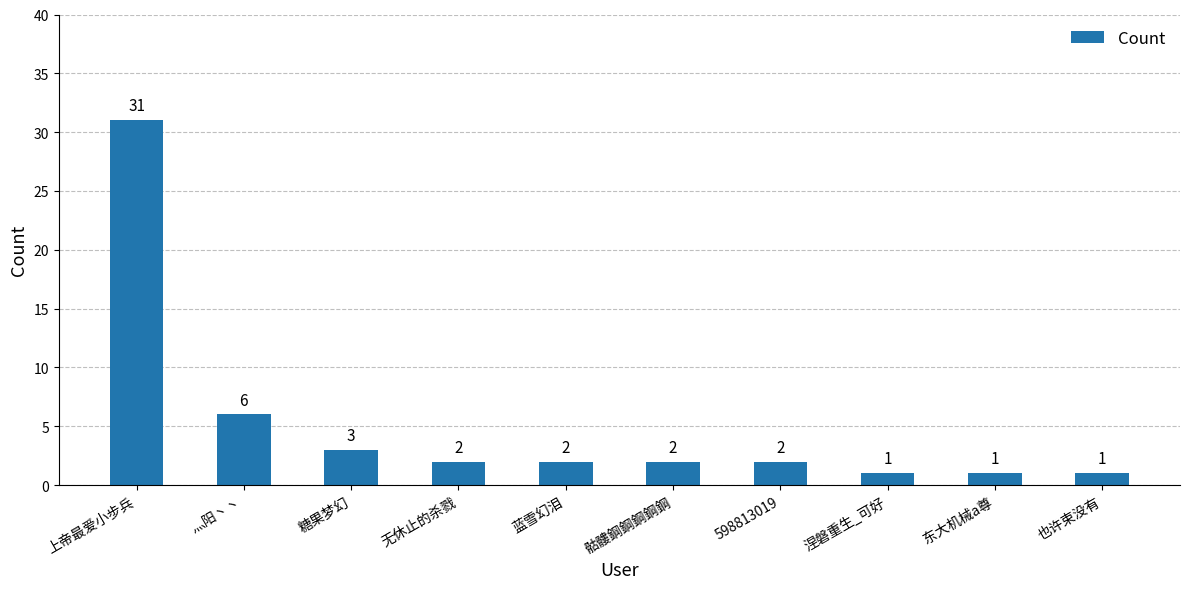

At which category does the chart reach its peak across all series?

上帝最爱小步兵